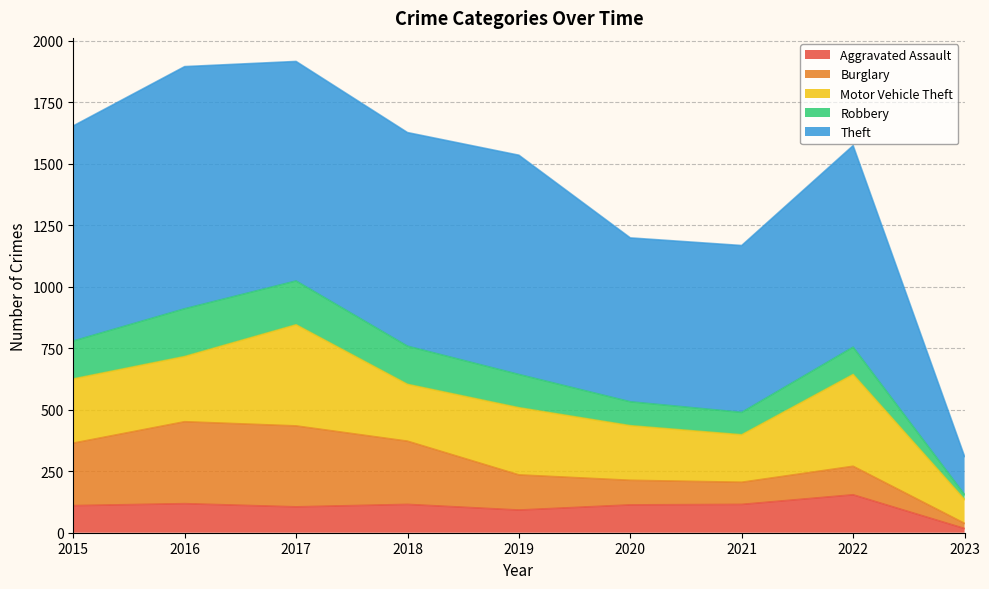

What is the spread (max minus min) of values at 2017?

787